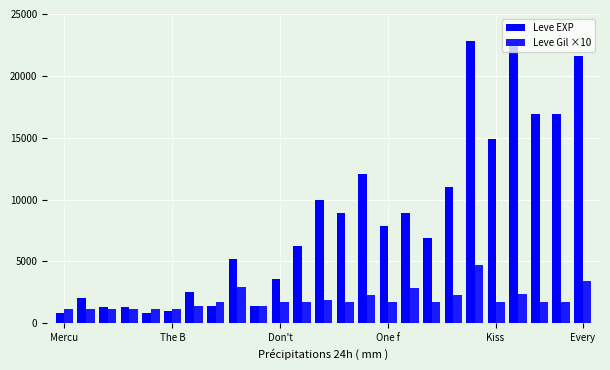

What is the difference between the maximum and minimum values in the Leve EXP series?

21990